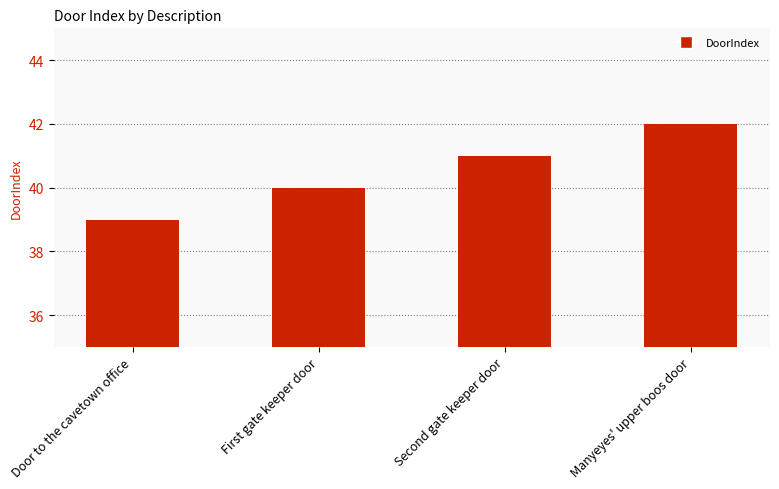

The value at Manyeyes' upper boos door is 42. True or false?

True